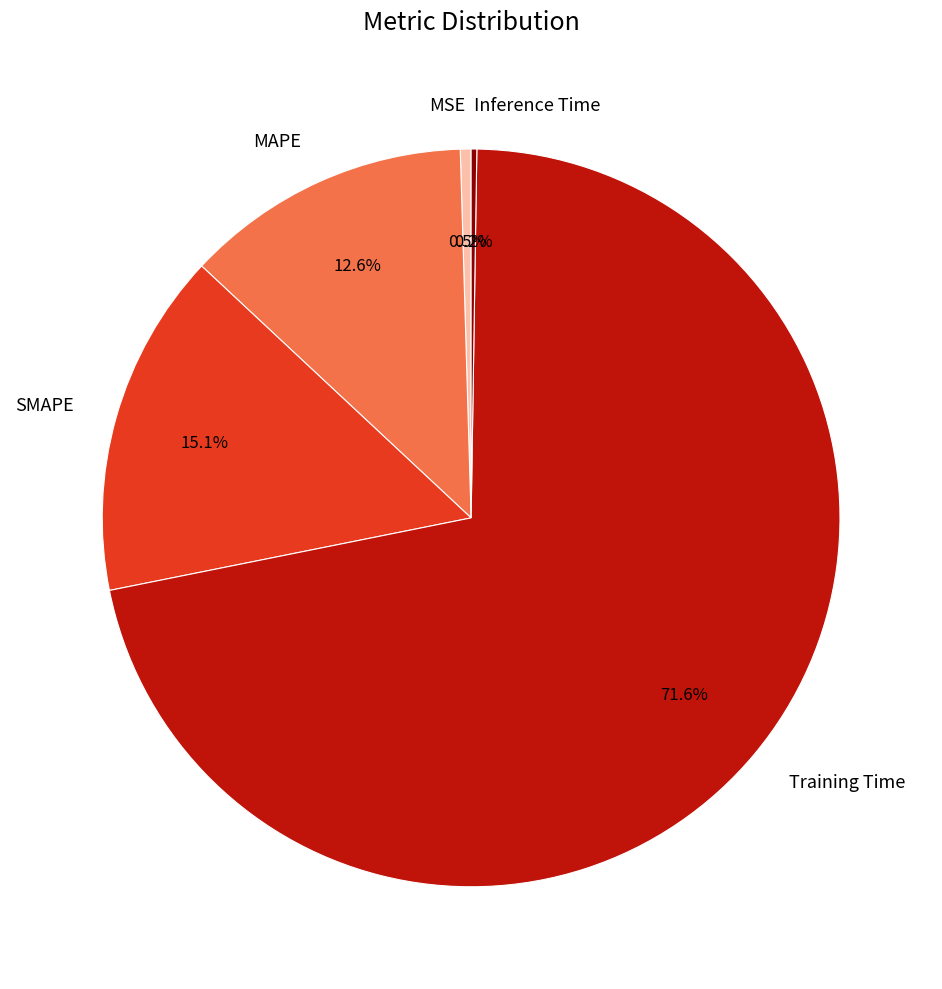

To the nearest percent, what is the combined percentage of Training Time and MAPE?

84%